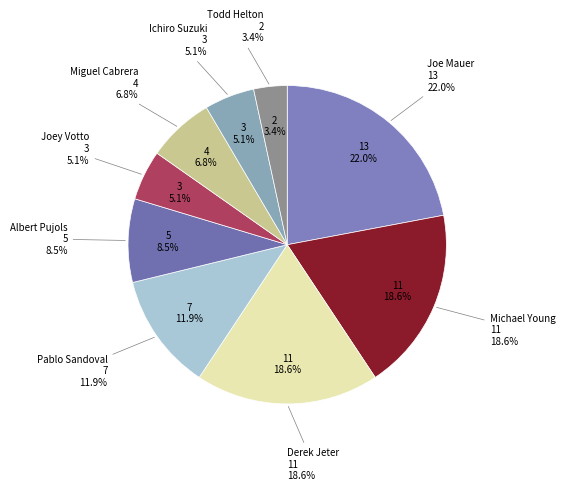

What percentage is the Albert Pujols slice, to the nearest percent?

8%